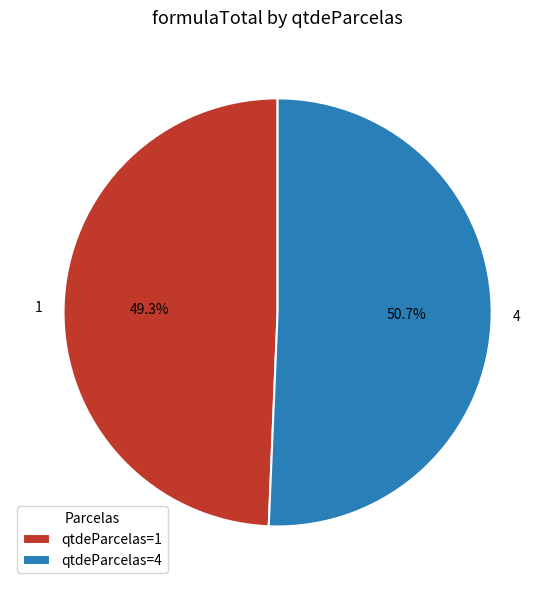

How many segments does this pie chart have?

2